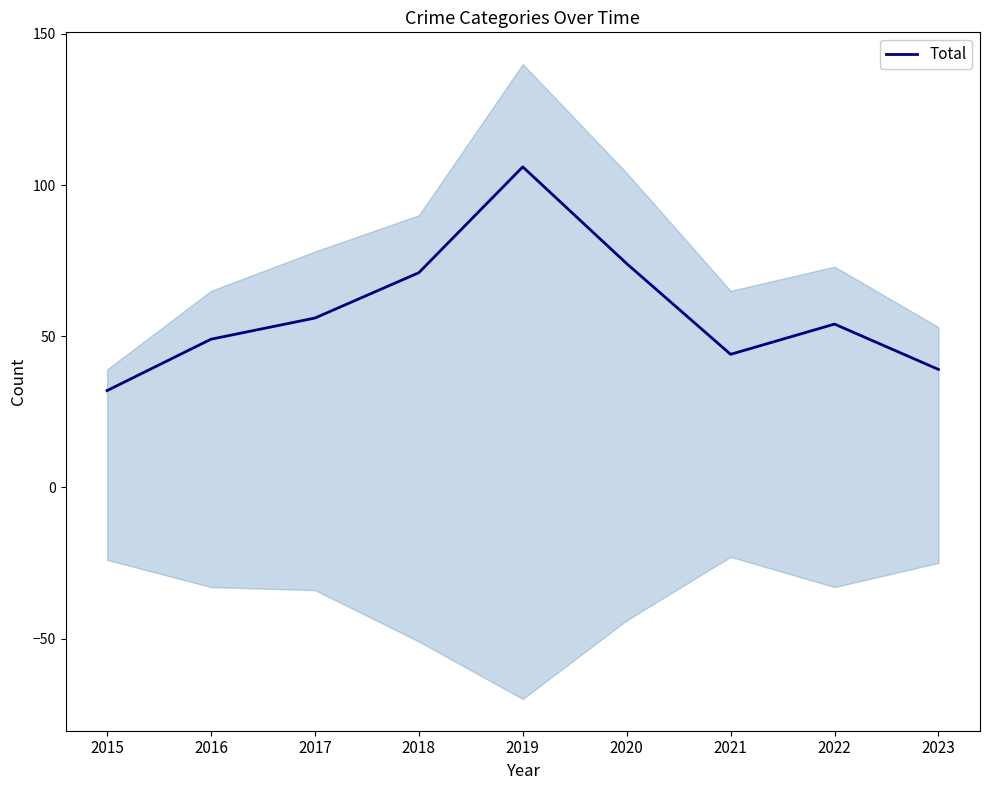

Where is the first local minimum?

2021